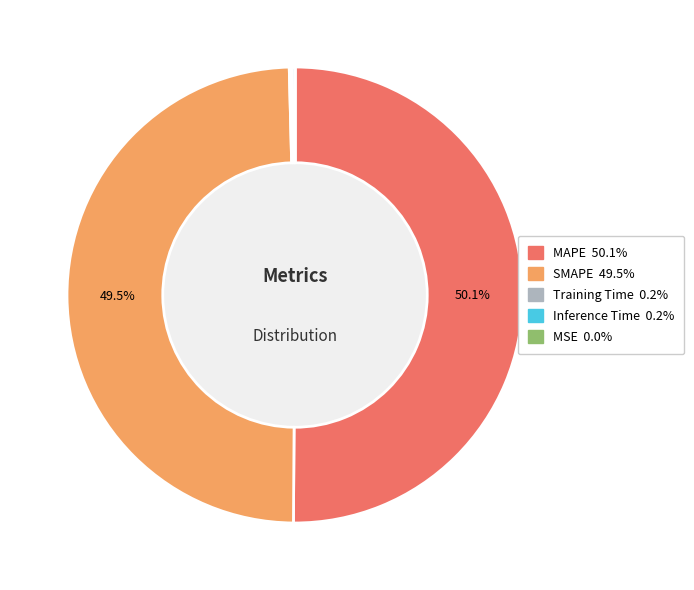

Which category has the biggest portion of the pie?

MAPE